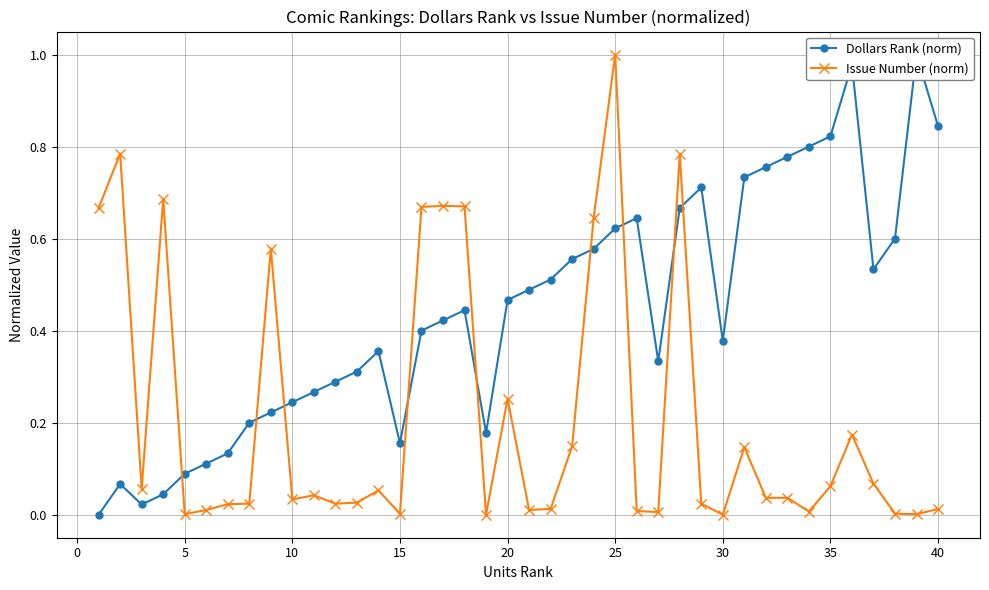

How many lines are shown in the chart?

2